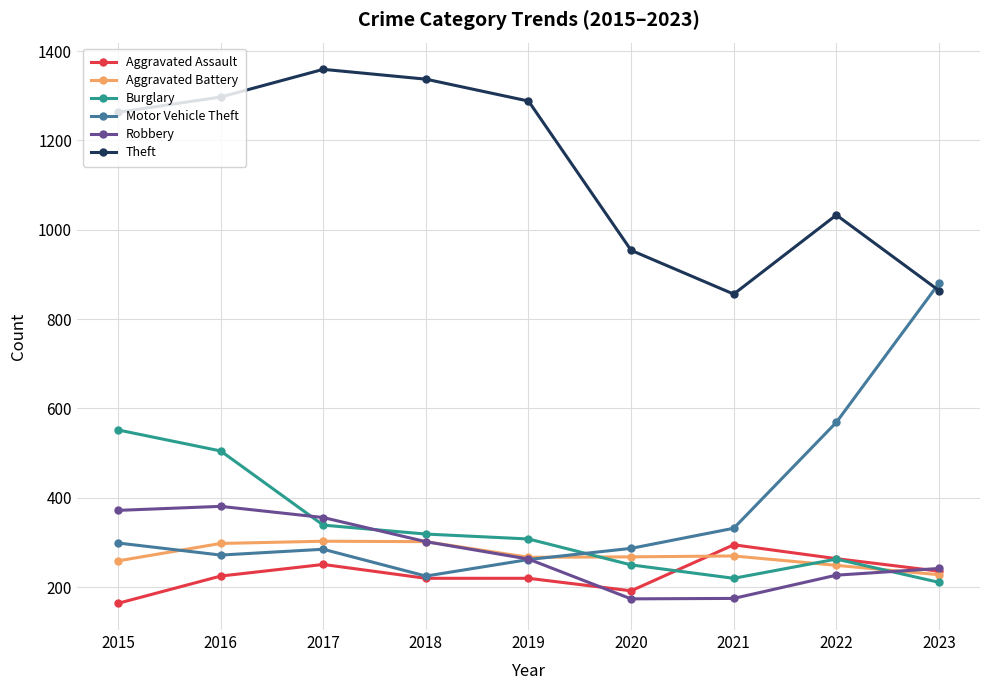

Where is the first local minimum for Burglary?

2021